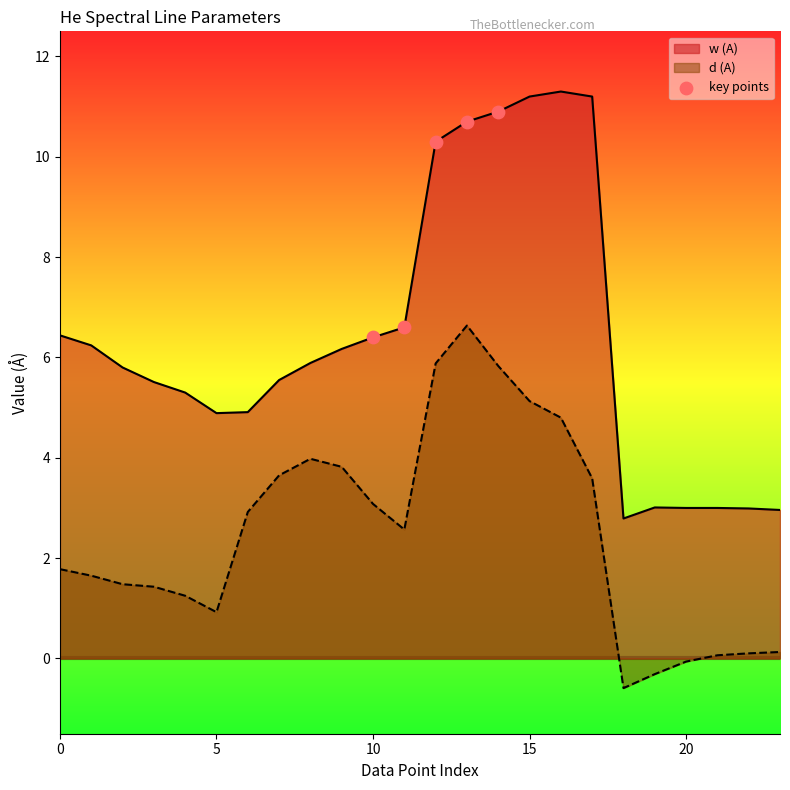

True or false: d (A) and w (A) cross at least once.

False